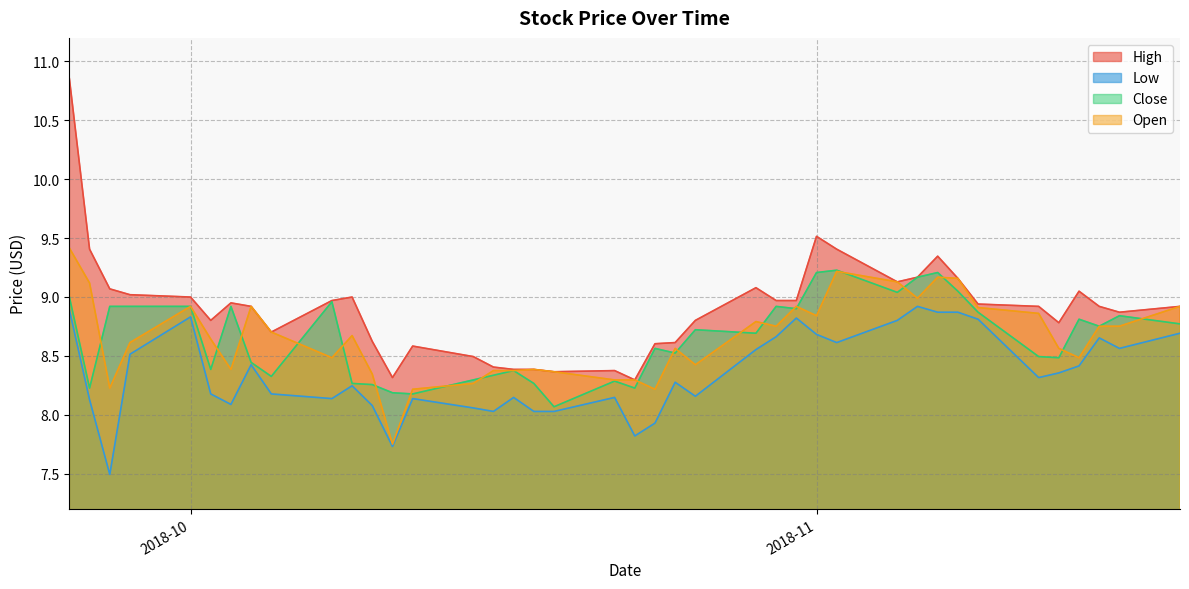

True or false: Low and Close cross at least once.

False